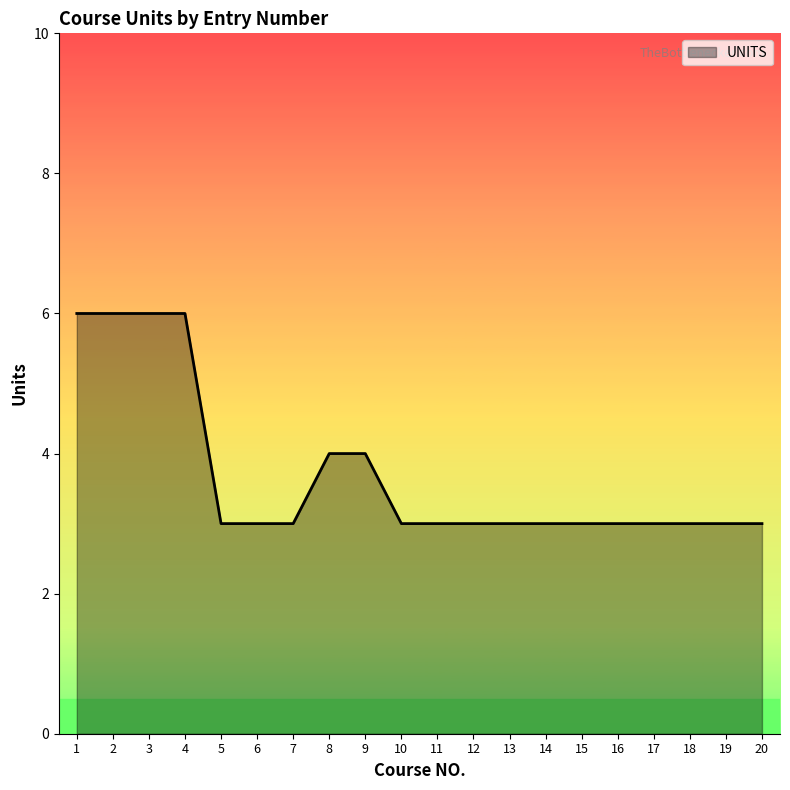

What is the ratio of the value at 12 to the value at 10?

1.0